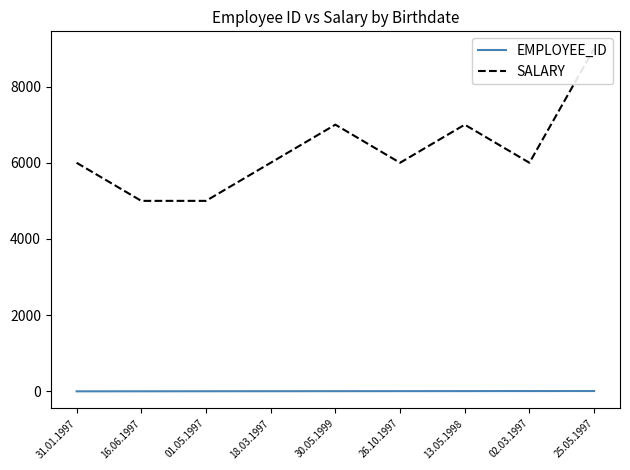

Is the value of EMPLOYEE_ID at 18.03.1997 greater than the value of SALARY at 25.05.1997?

No